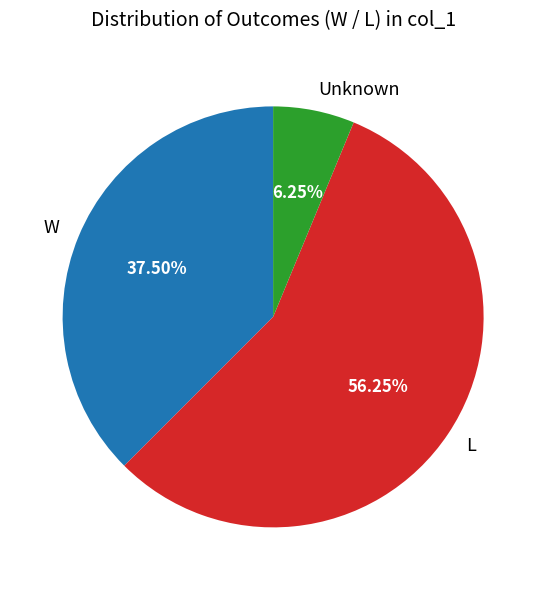

How many slices are in this pie chart?

3